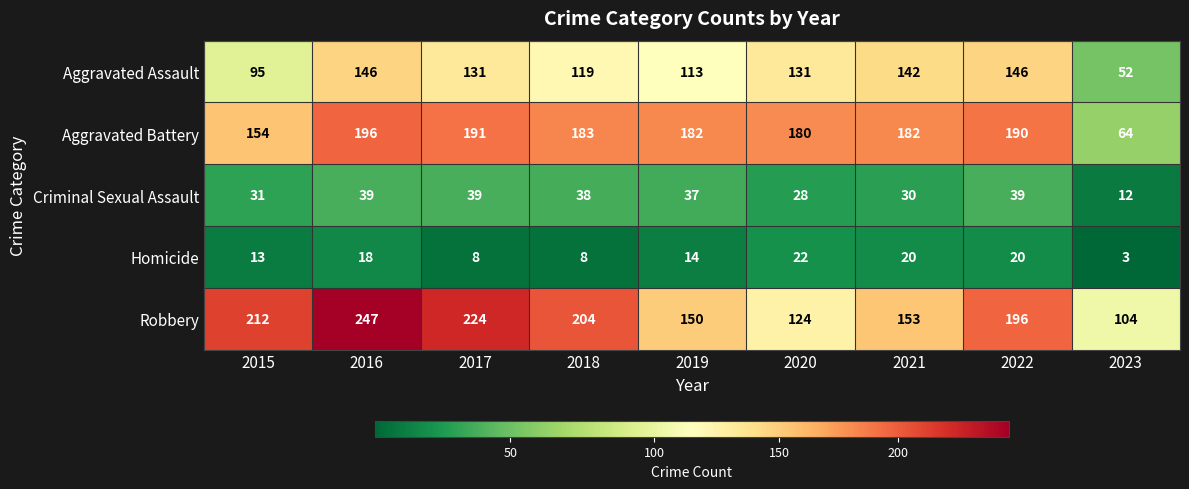

What is the sum of the Criminal Sexual Assault values at 2023 and 2021?

42